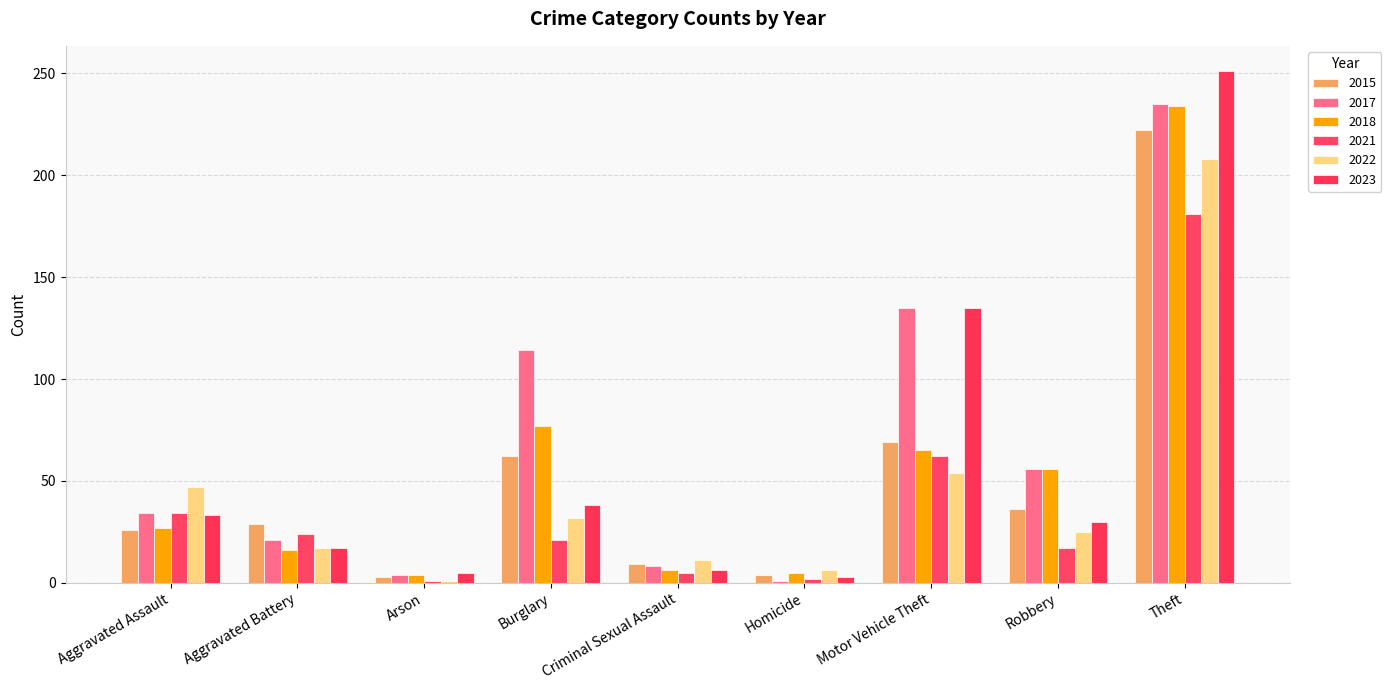

Where does the 2017 series first go above 34?

Burglary